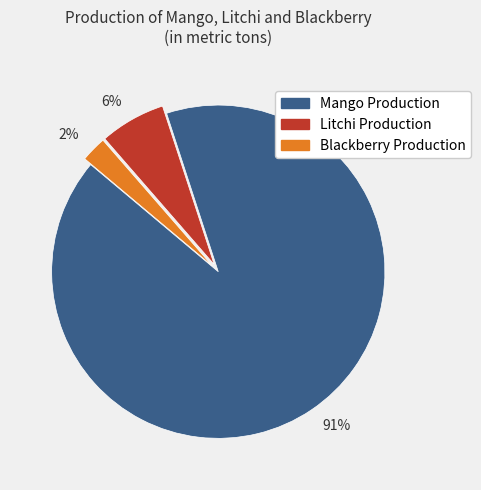

Between 91% and 6%, which is larger?

91%